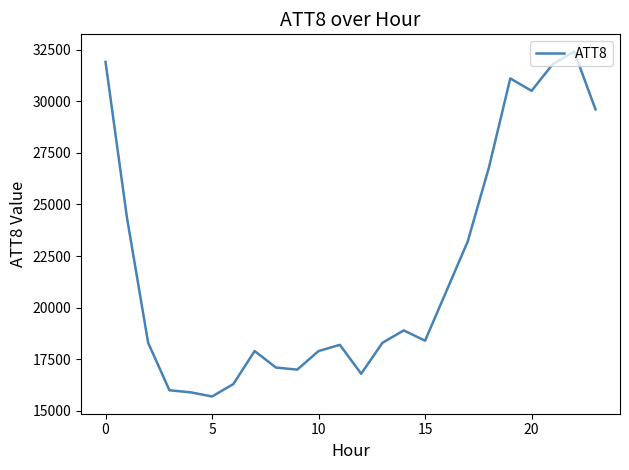

What is the maximum value shown in the chart?

32400